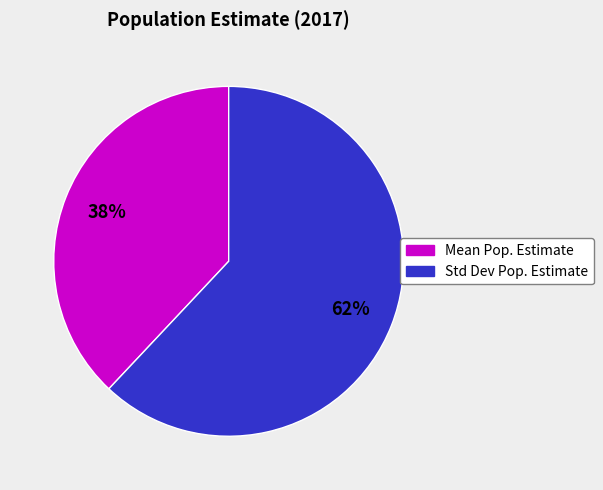

Which slice represents more than half of the pie?

Std Dev Pop. Estimate